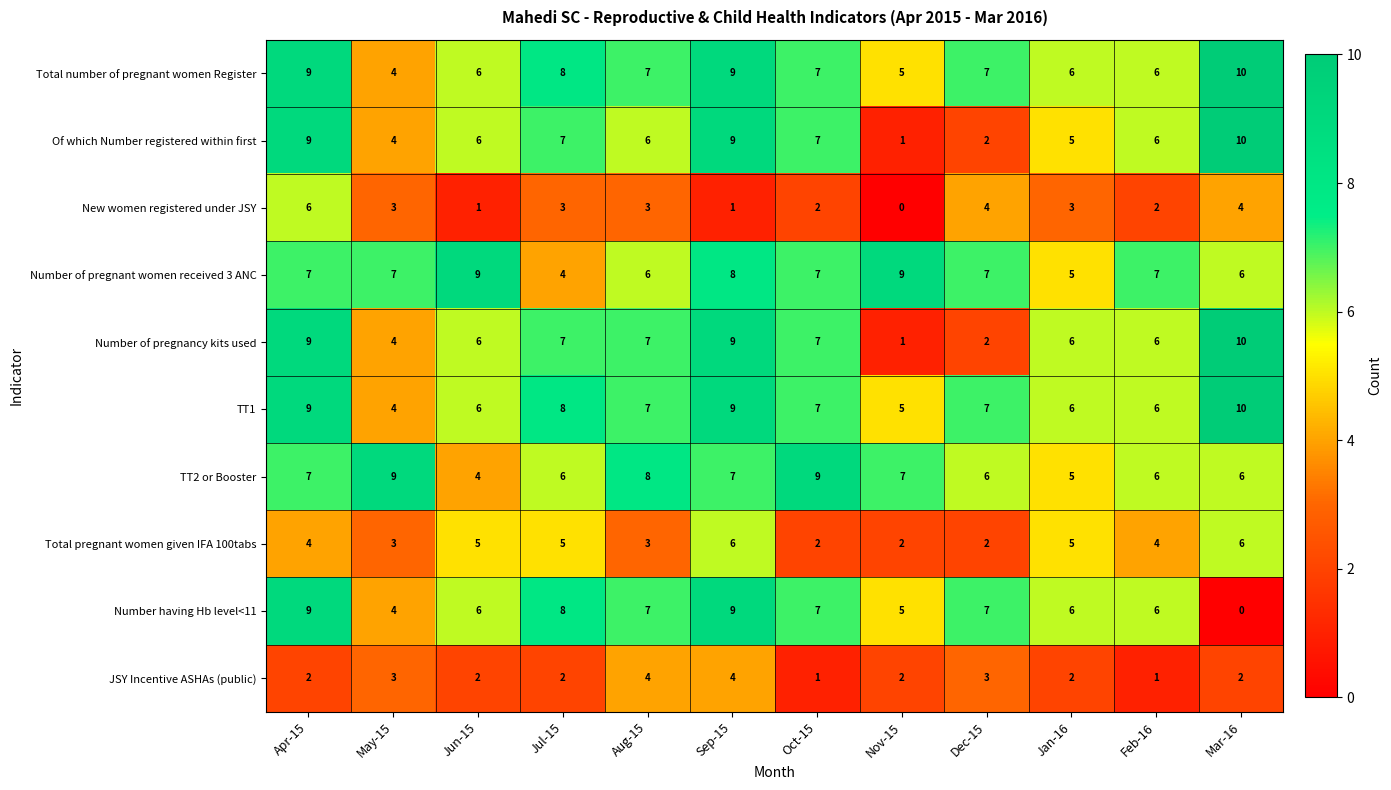

How many data points in Number having Hb level<11 are less than 7?

6